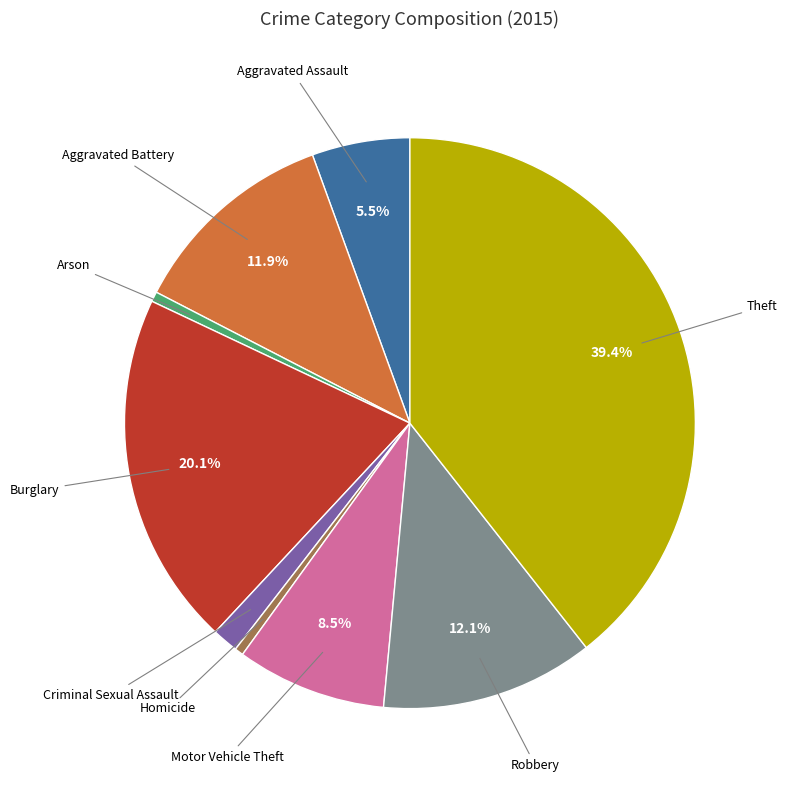

Is the sum of Criminal Sexual Assault and Aggravated Battery greater than half?

No